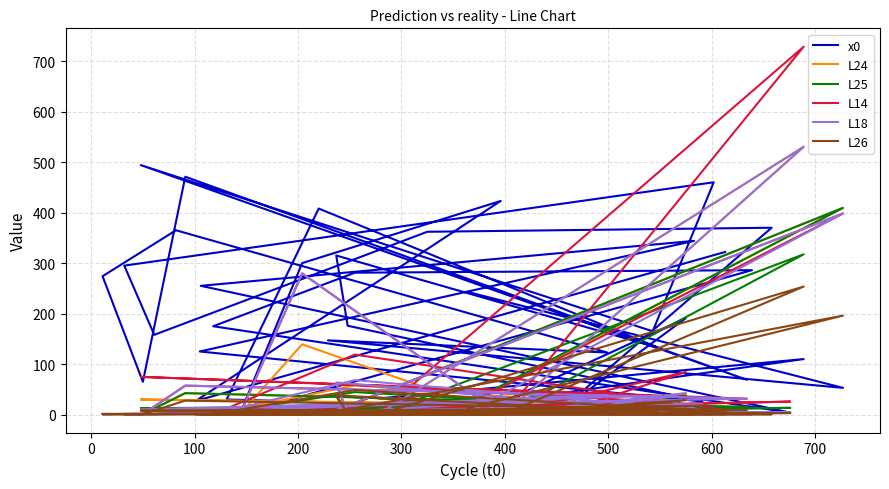

Which series ends up on top after the final intersection of L26 and L14?

L26